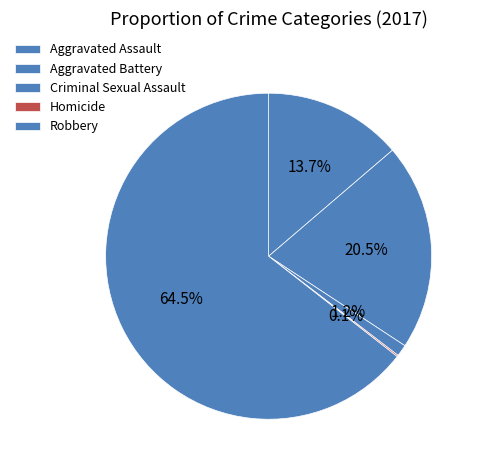

To the nearest percent, what is the combined percentage of Homicide and Aggravated Assault?

14%